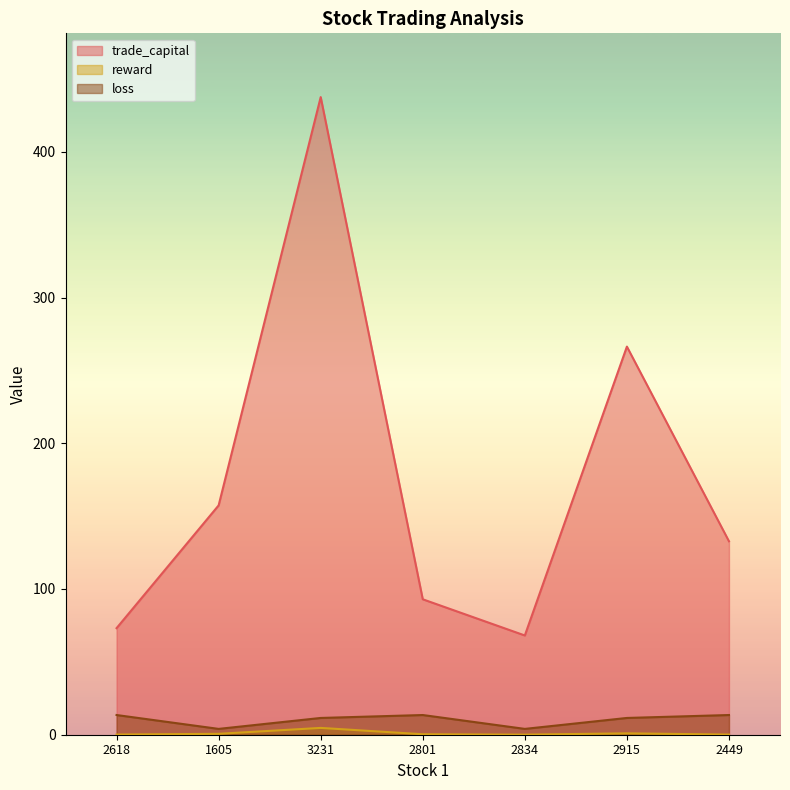

The value of reward at 1605 is 0.1. True or false?

False